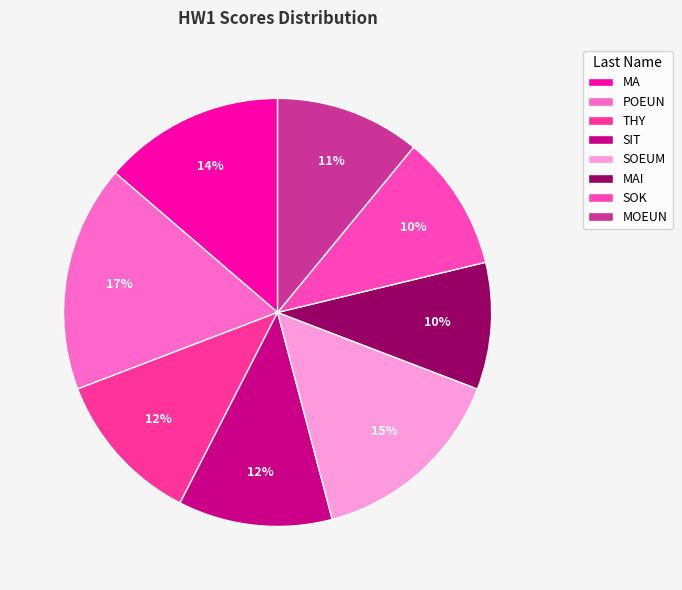

Does SIT represent more than half of the total?

No